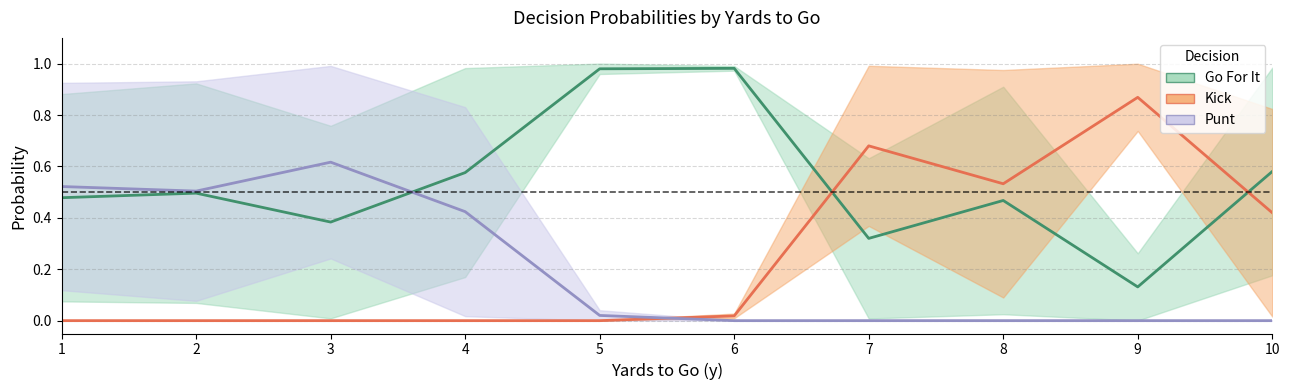

True or false: kick_fzone2 and punt_fzone1 cross at least once.

False